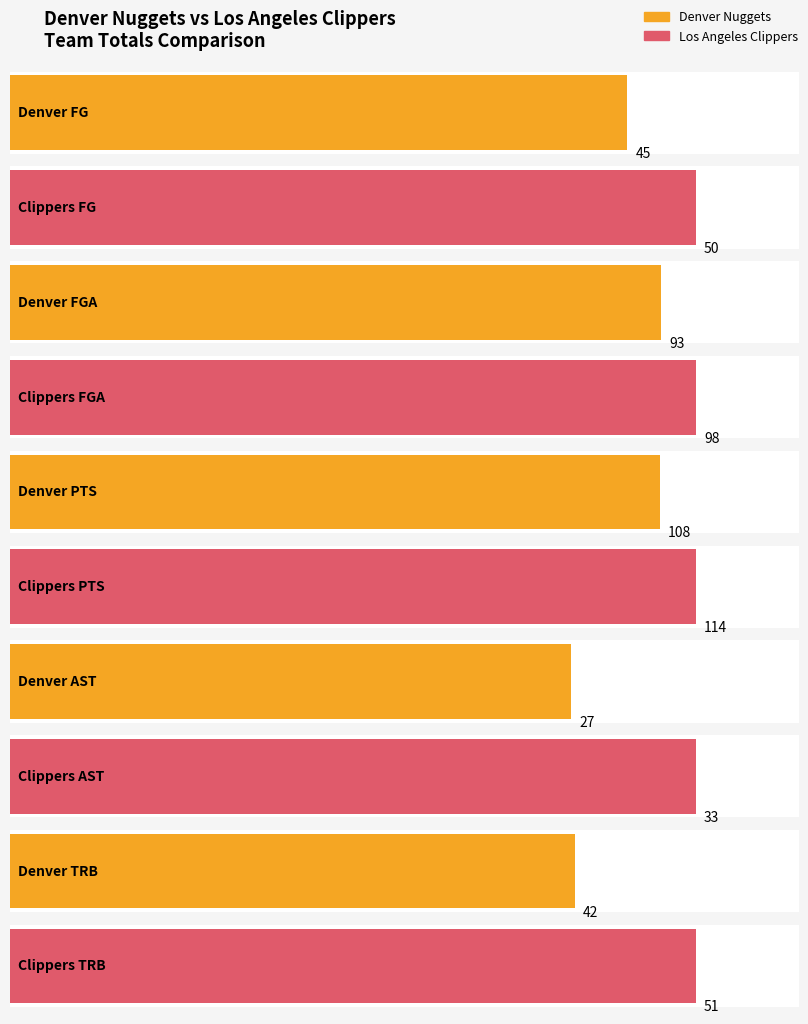

What is the approximate value of FG at Denver Nuggets?

45.0